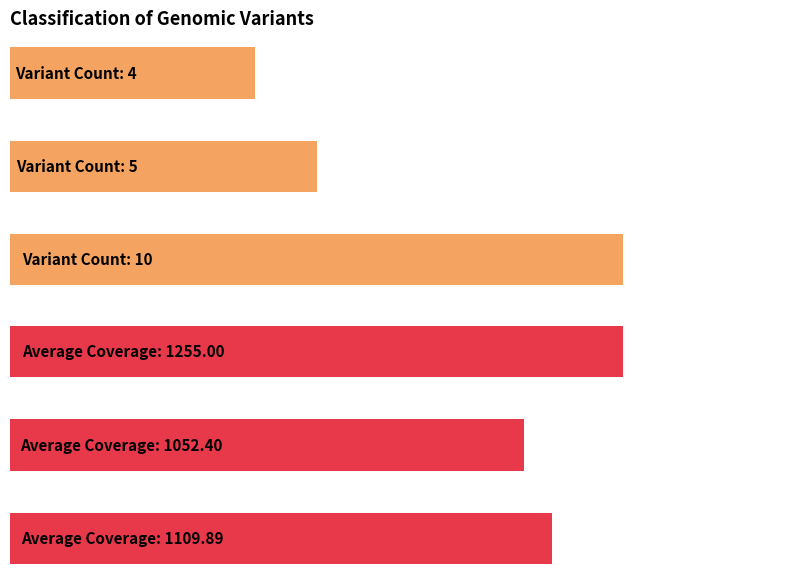

What is the value of the Average Coverage bar at the 3rd from the left?

1255.0